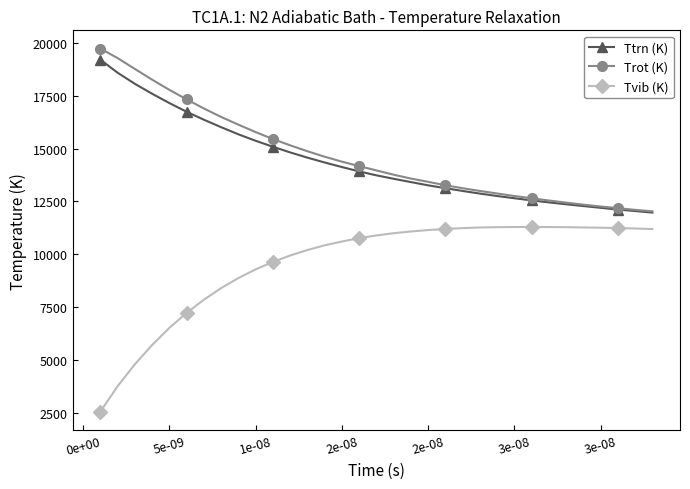

True or false: Tvib (K) and Ttrn (K) cross at least once.

False